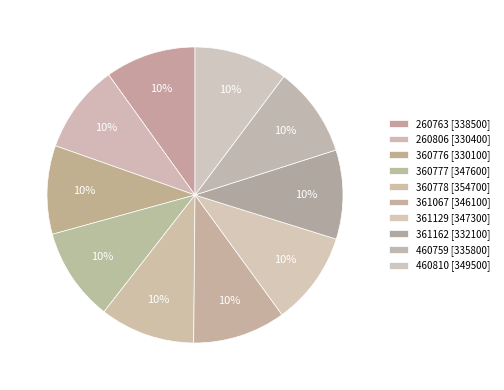

Rank the categories by value from highest to lowest.

360778, 460810, 360777, 361129, 361067, 260763, 460759, 361162, 260806, 360776